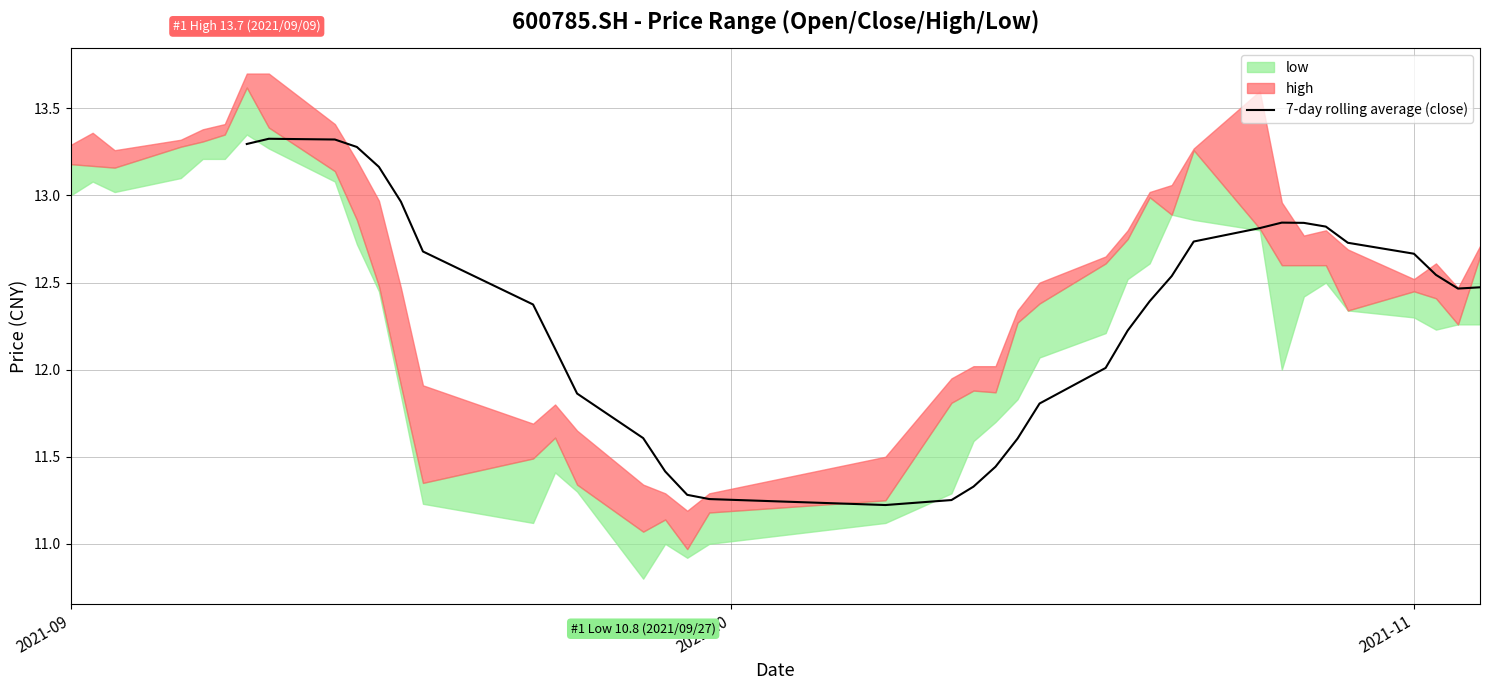

The value at 23 is 2.8. True or false?

False